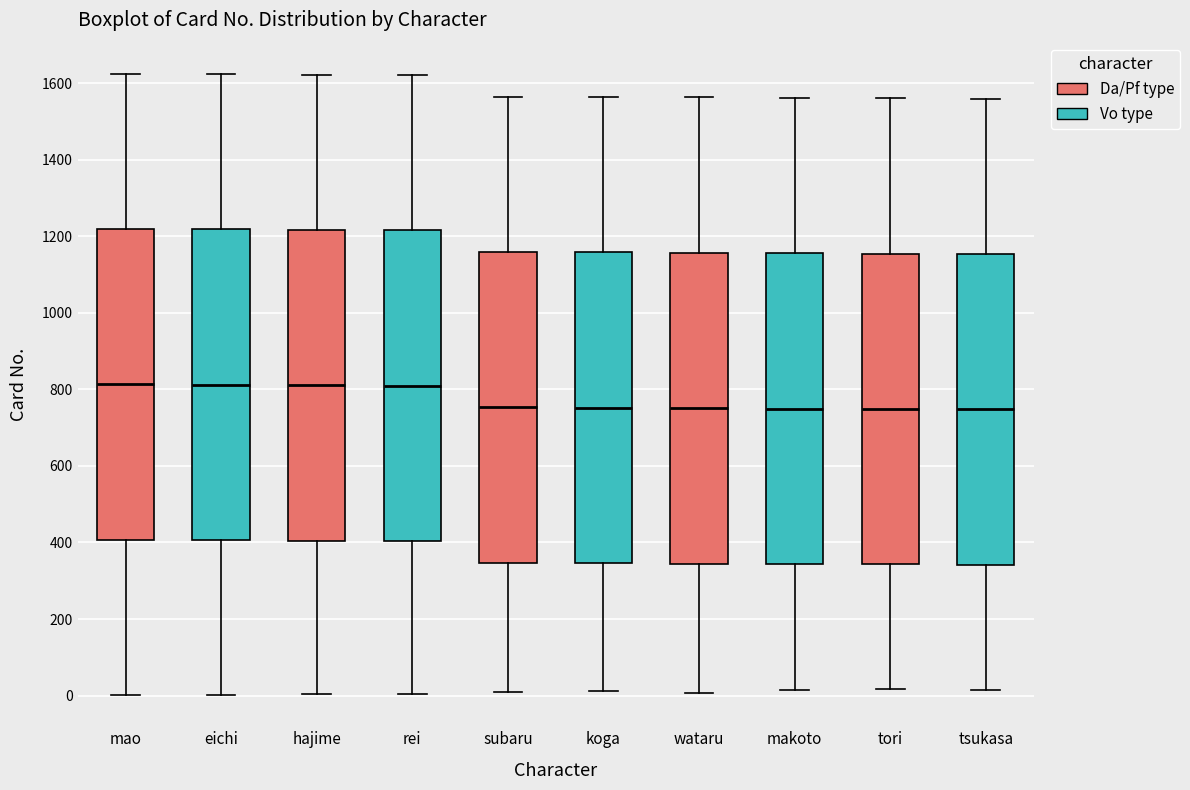

Where does the upper whisker of the box for tori end on the y-axis? The values are not printed on the chart, so give them approximately, as read against the axis.

1560